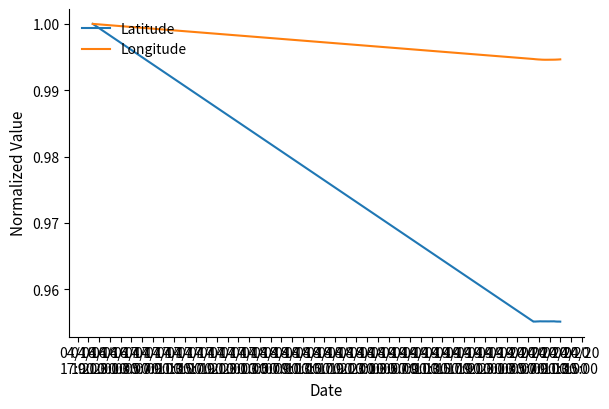

Rank the series by their average value, from lowest to highest.

Latitude, Longitude